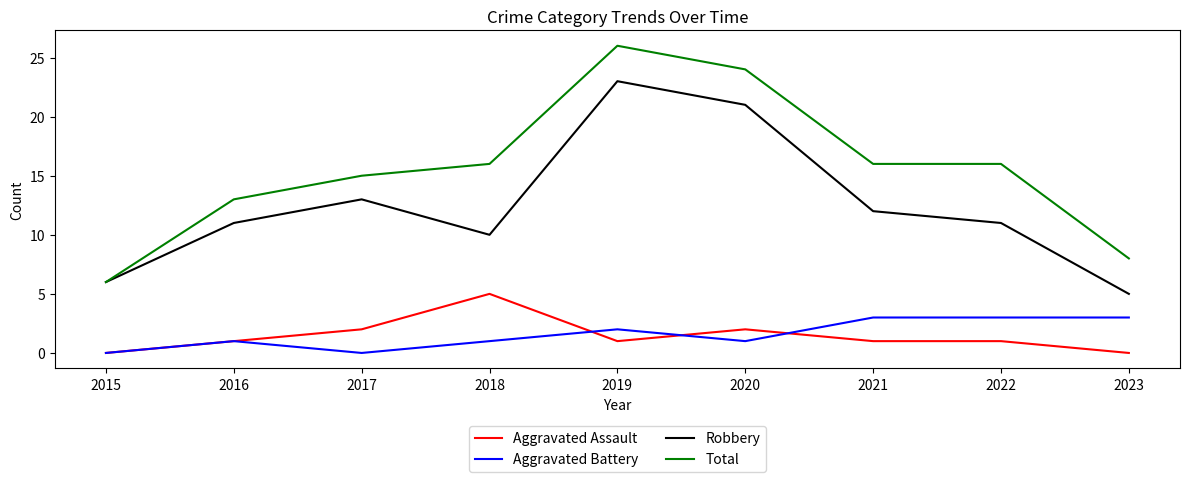

At 2019, list the series in order from largest to smallest.

Total, Robbery, Aggravated Battery, Aggravated Assault